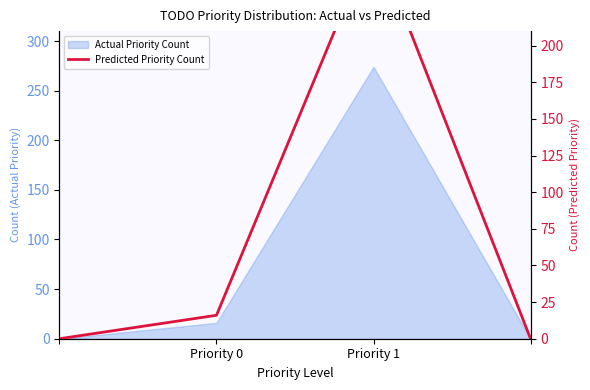

What position from the left is Priority 1?

3